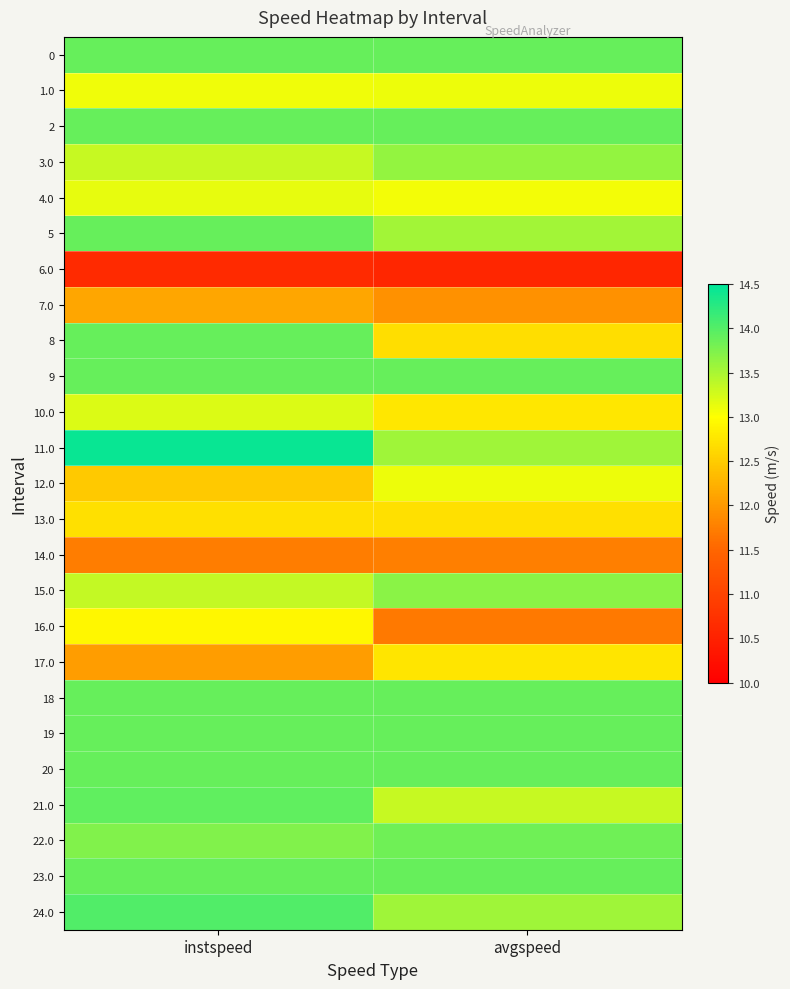

Which has a higher value, avgspeed or instspeed?

avgspeed